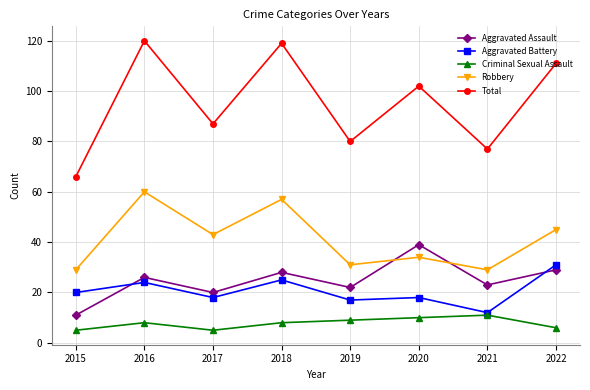

Does the chart have visible grid lines?

Yes